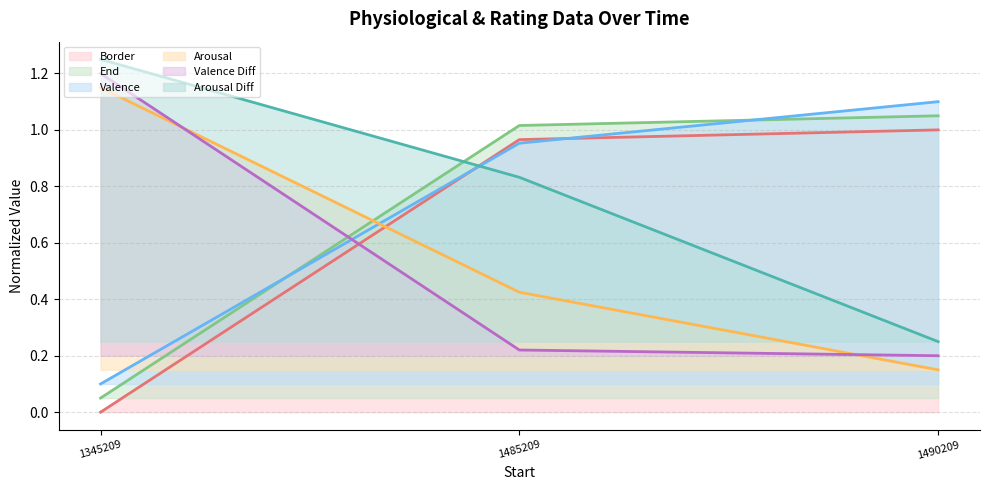

At which category is the sum across all series the highest?

1485209